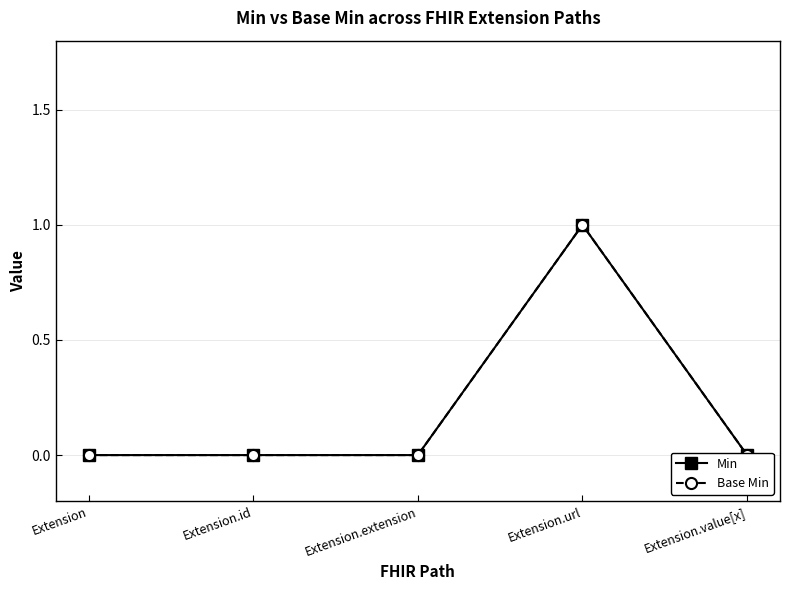

How many data points does each series have?

5